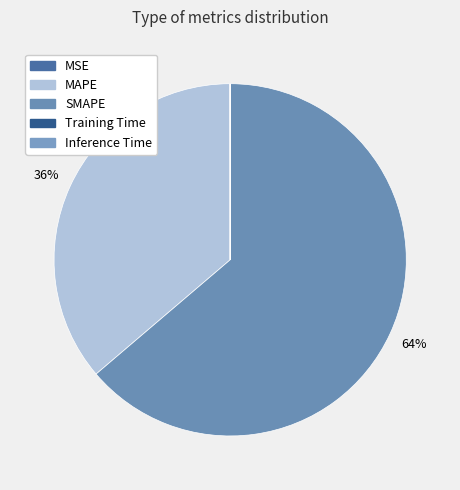

How many segments does this pie chart have?

5